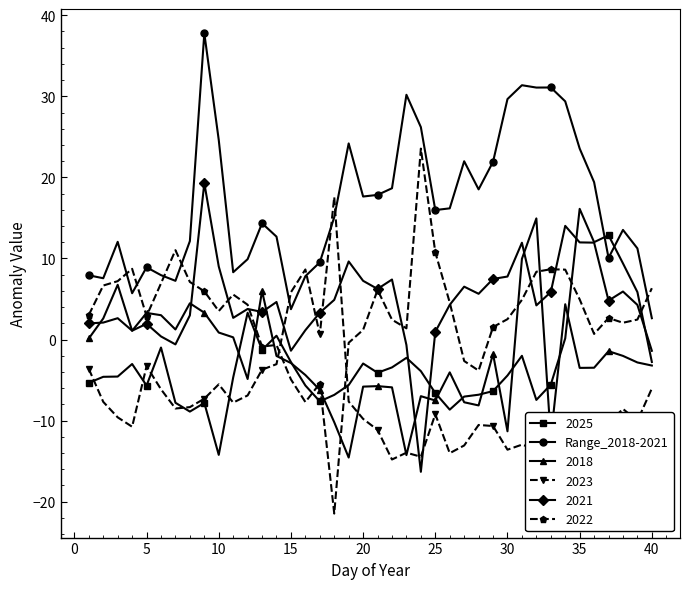

Which series has the widest spread of values?

2022